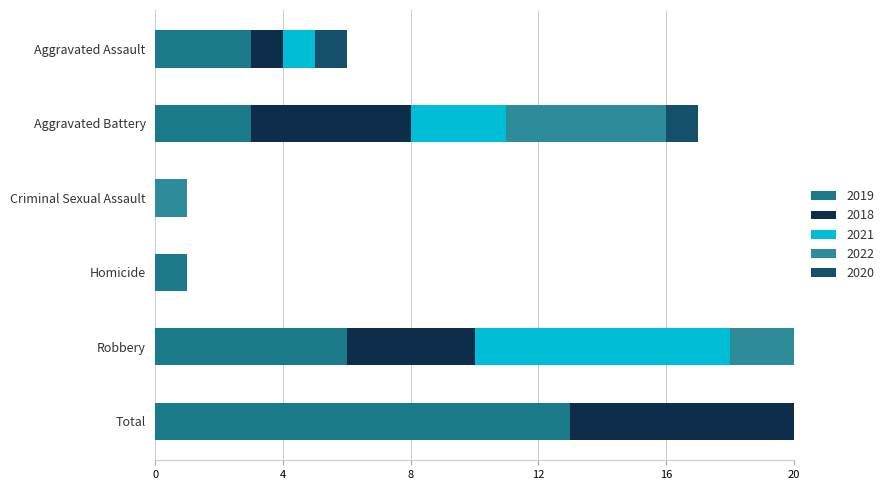

What is the label of the 1st bar from the right?

Total